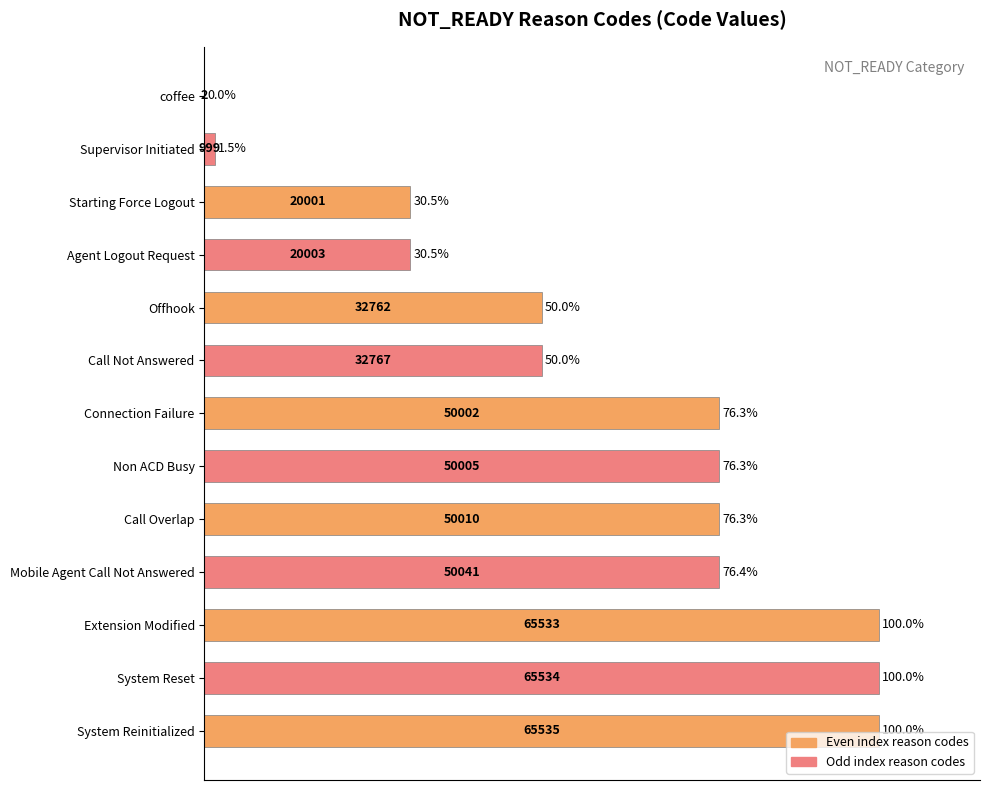

What is the greatest value displayed?

100.0